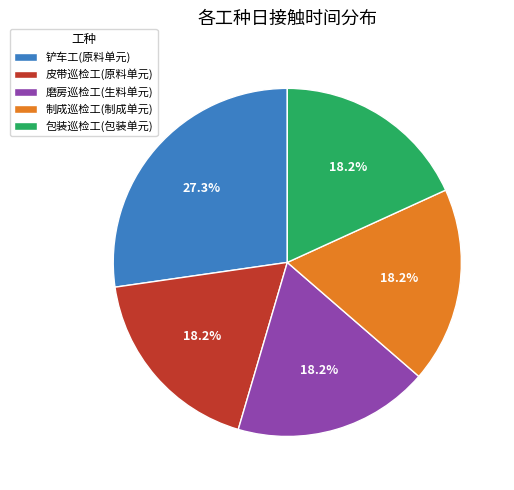

What percentage is the 铲车工(原料单元) slice, to the nearest percent?

27%